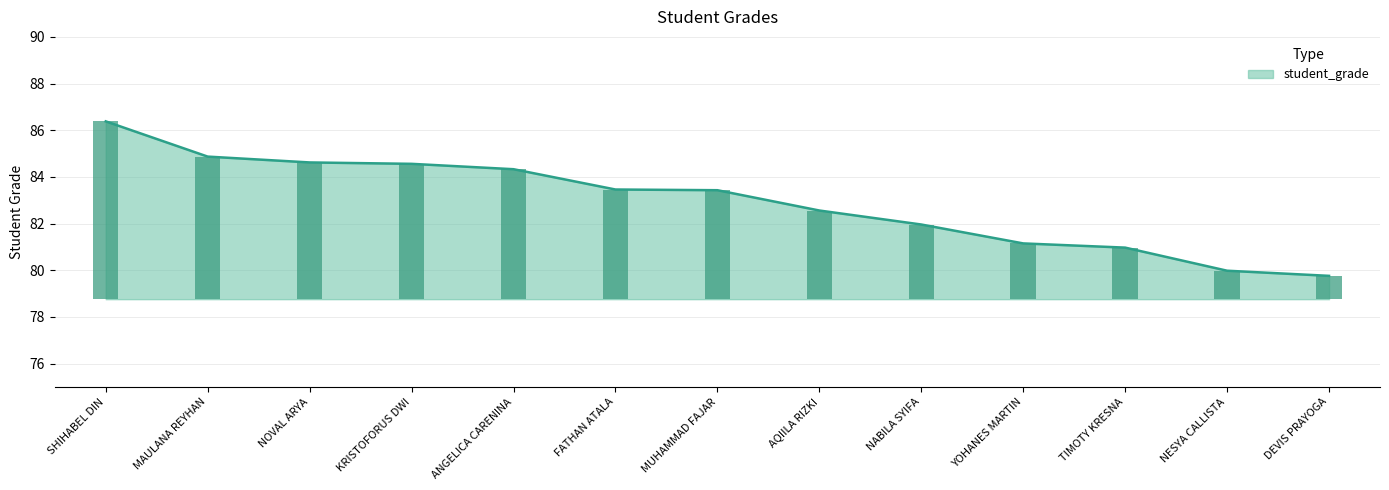

What is the ratio of the value at NESYA CALLISTA to the value at SHIHABEL DIN?

0.9